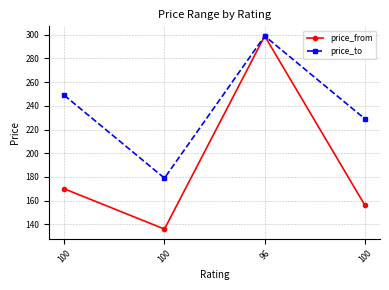

The value of price_to at 100 is 69. True or false?

False